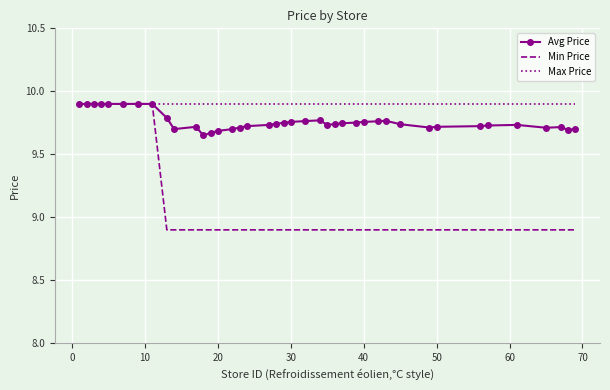

Which series has the largest range (max minus min)?

Min Price